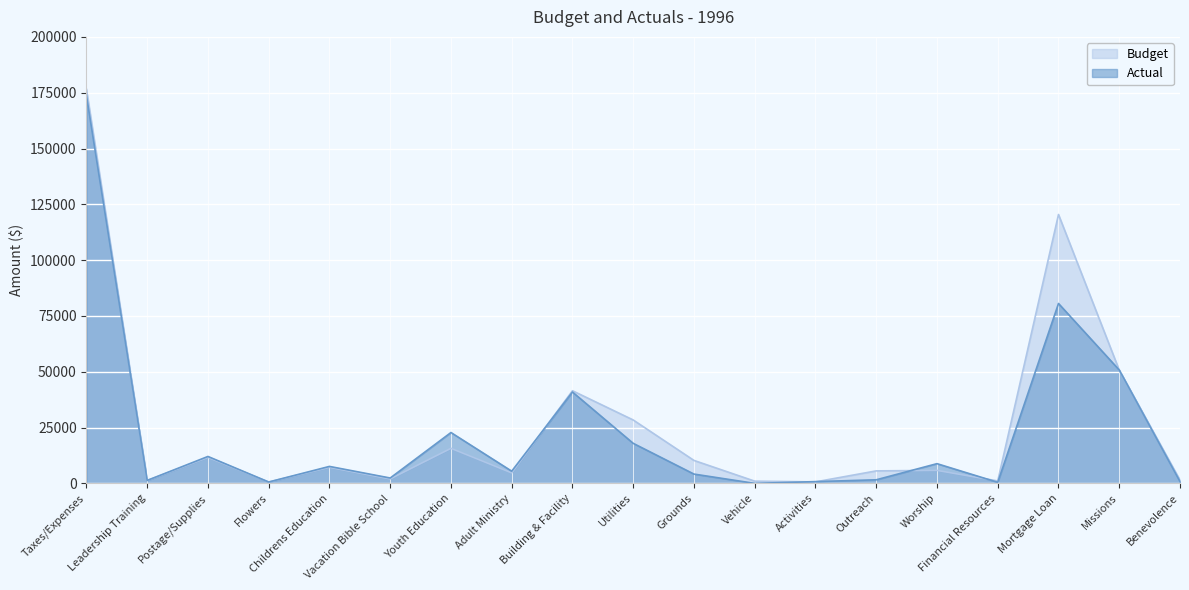

What is the difference between the second highest and minimum values in the Actual series?

80575.5